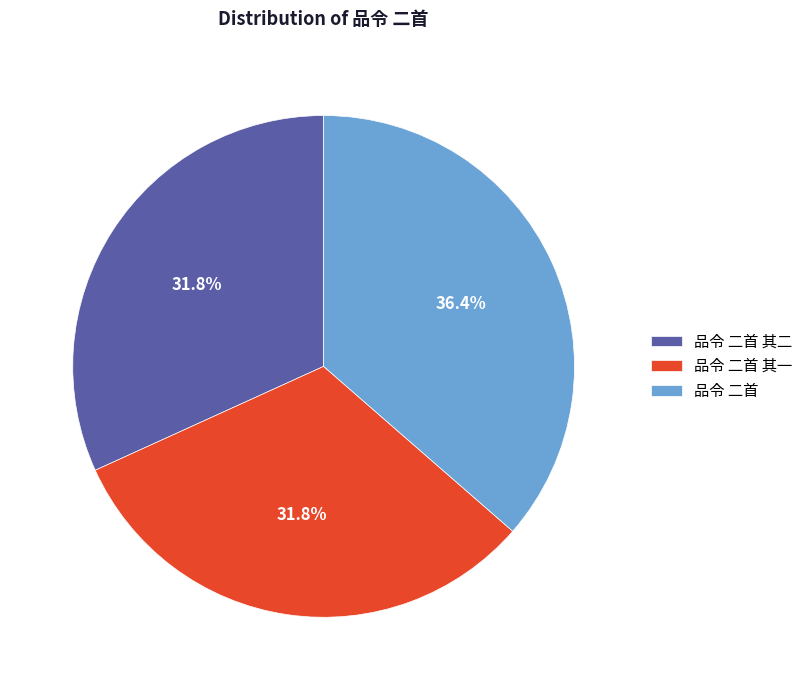

What percentage is the 品令 二首 slice, to the nearest percent?

36%